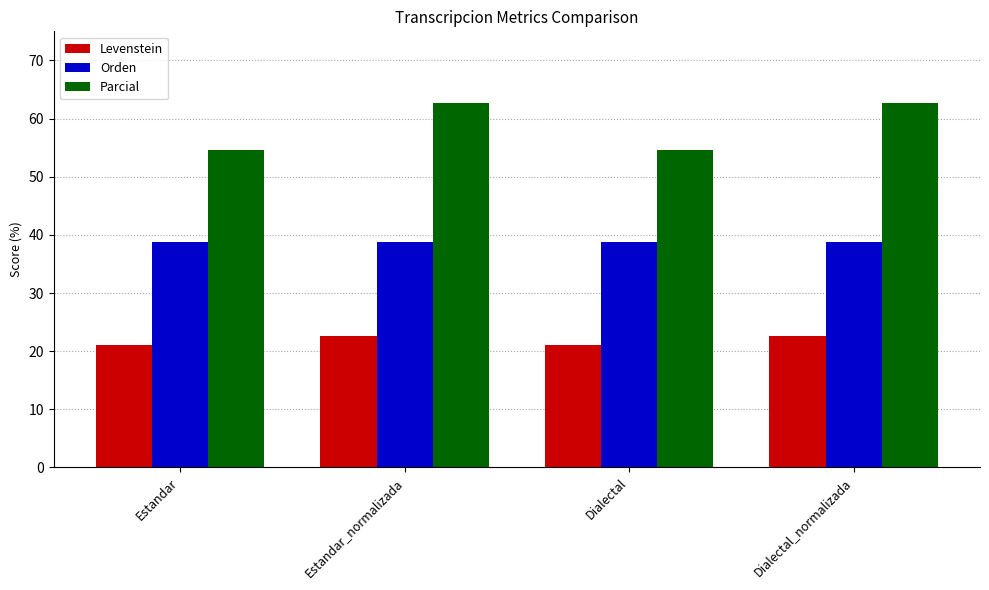

What is the maximum value for Levenstein?

22.5